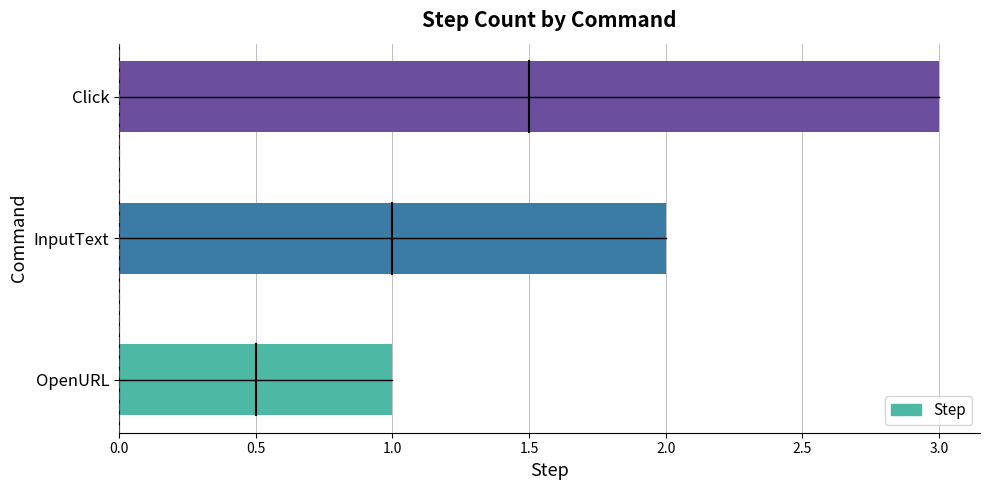

What is the greatest value displayed?

3